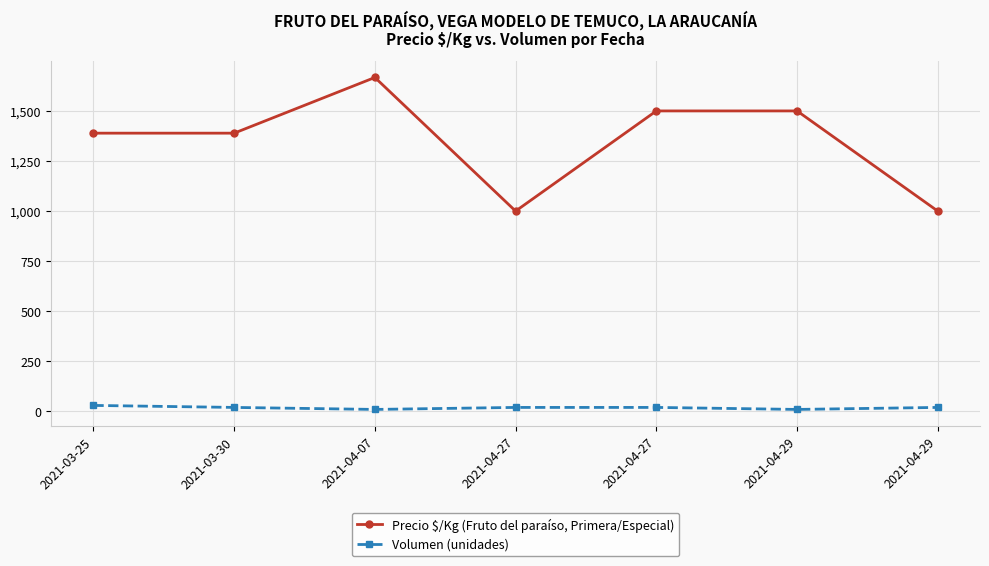

At which category does Precio $/Kg (Fruto del paraíso, Primera/Especial) reach its first local valley?

2021-04-27